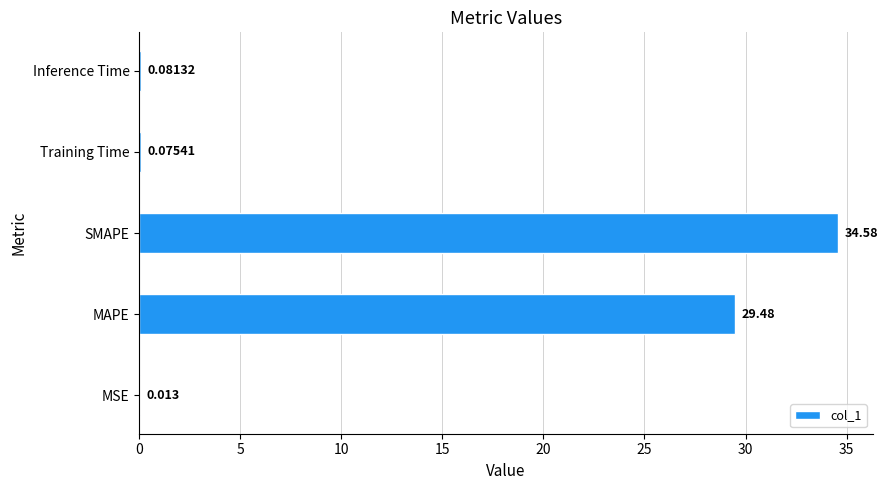

What is the greatest value displayed?

34.6